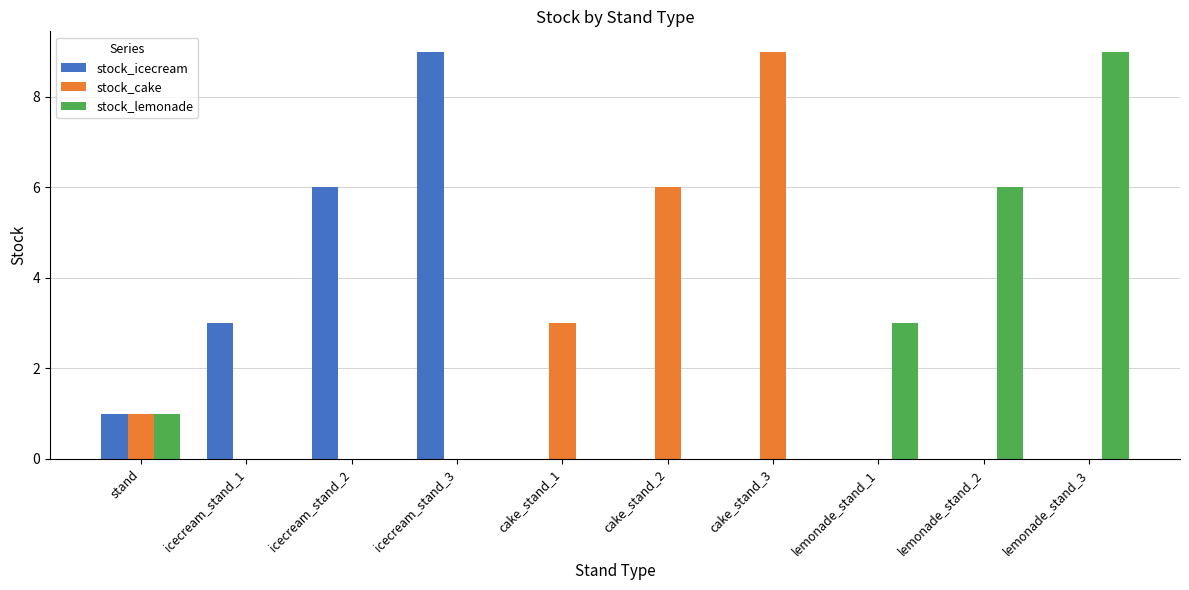

Is the value of stock_icecream at icecream_stand_2 greater than the value of stock_cake at icecream_stand_1?

Yes